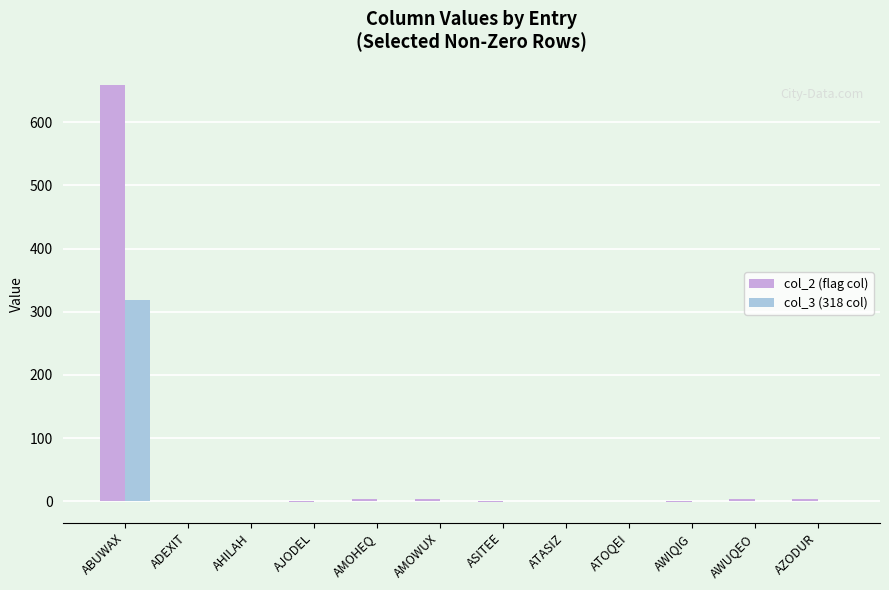

Read the col_2 (flag col) value at ABUWAX.

658